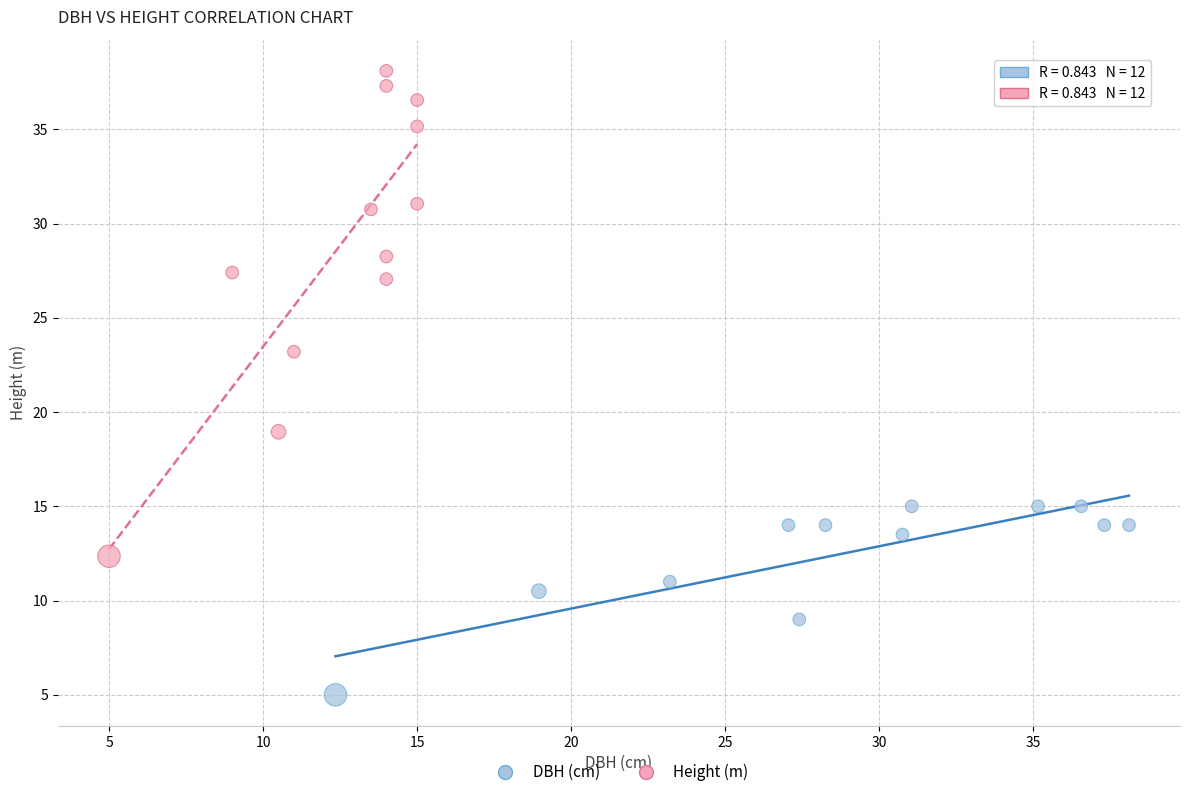

Which series contains the lowest Y value?

DBH (cm)